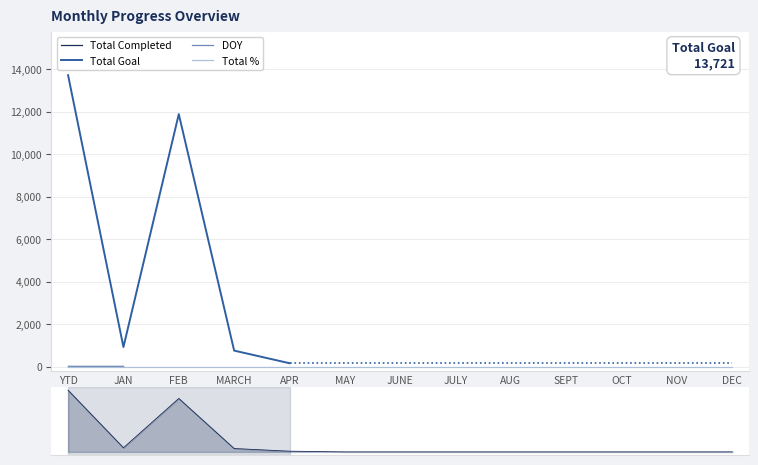

What position from the left is YTD?

1